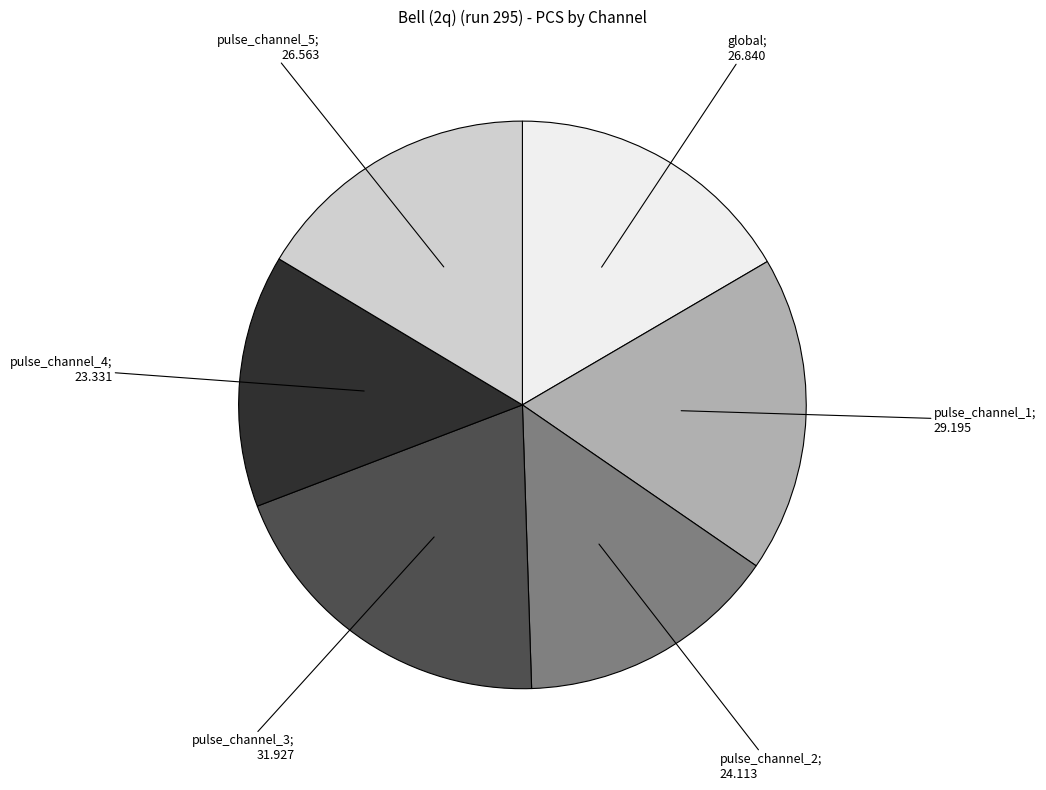

Does any single category account for the majority?

No